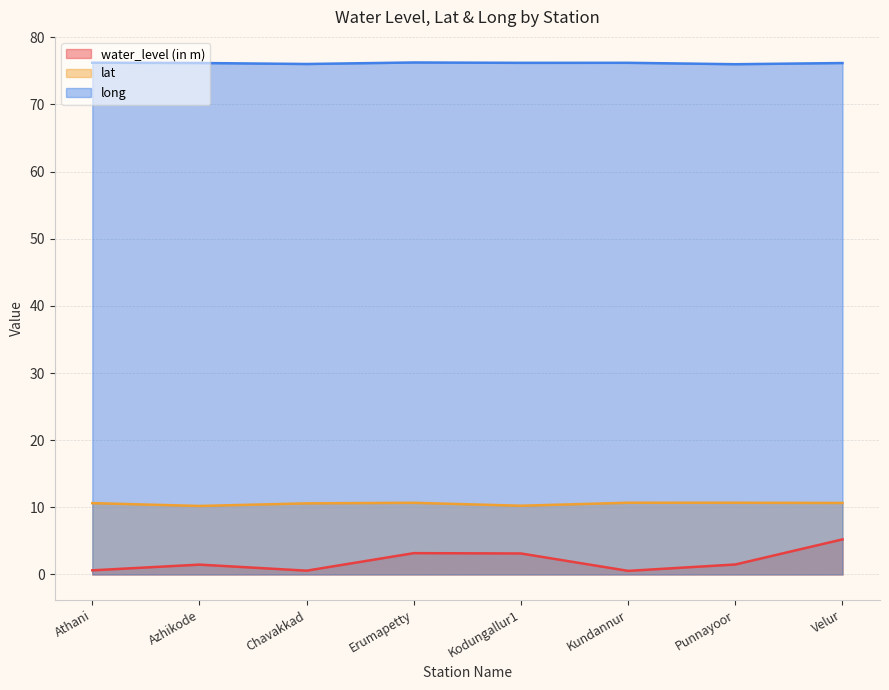

What is the sum of all long values?

609.2